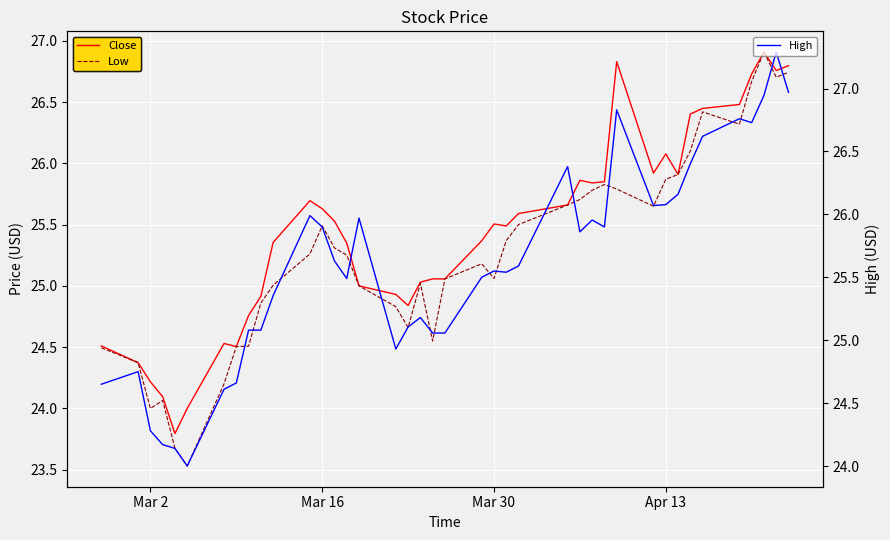

What is the minimum value for High?

24.0